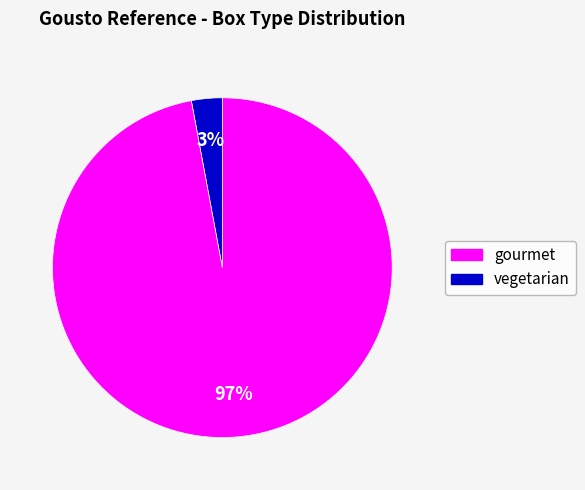

Does any single category account for the majority?

Yes